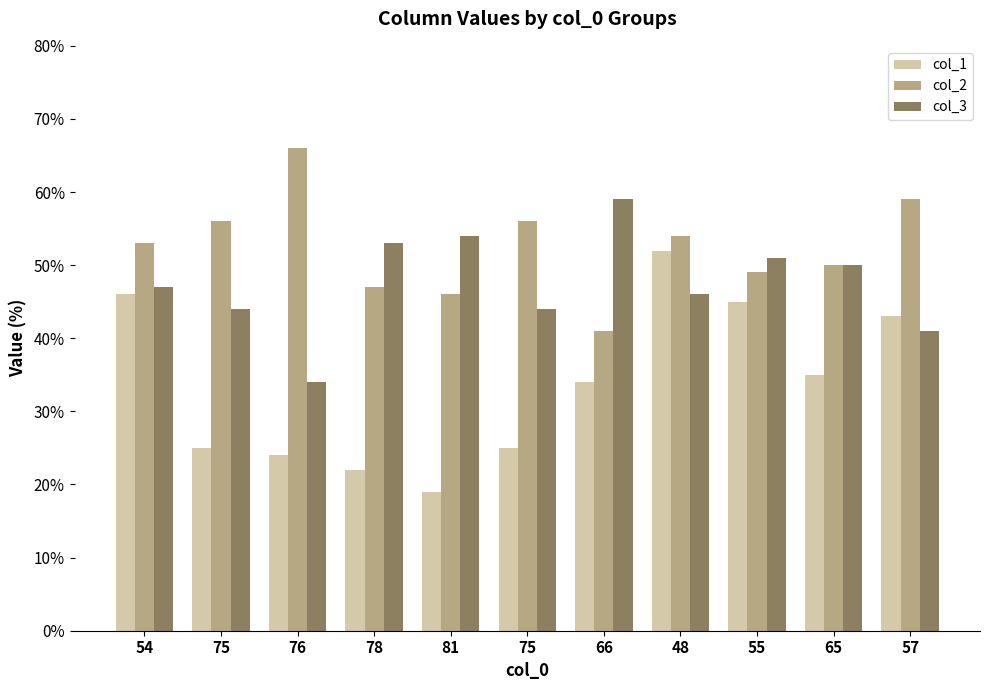

Are the bars horizontal?

No